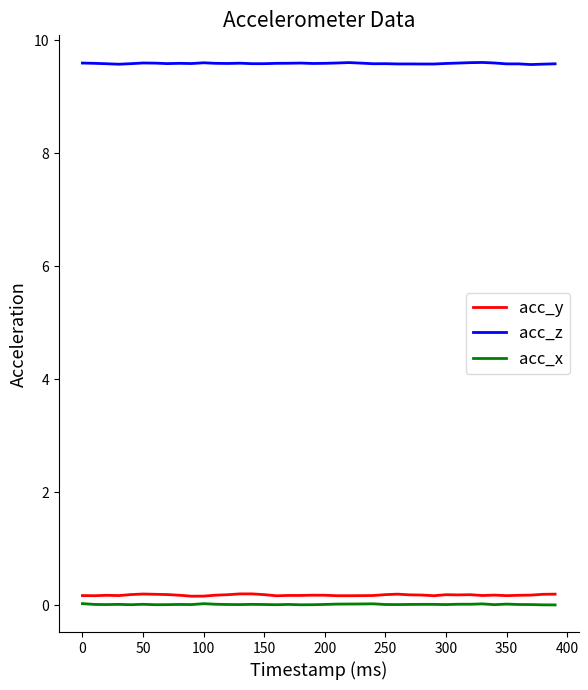

What is the highest value of the acc_z series?

9.6